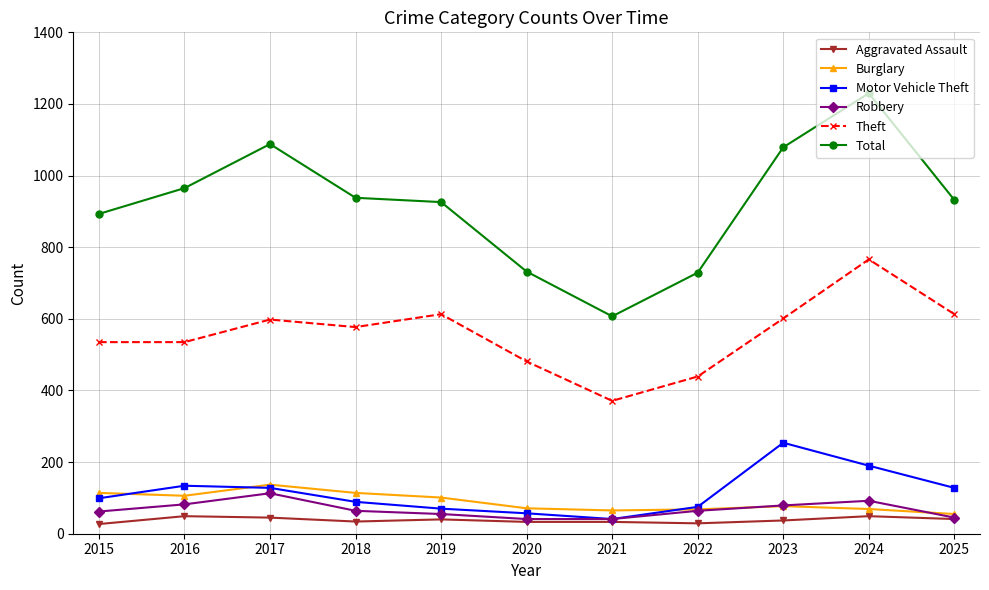

Which category has the highest value across all series?

2024